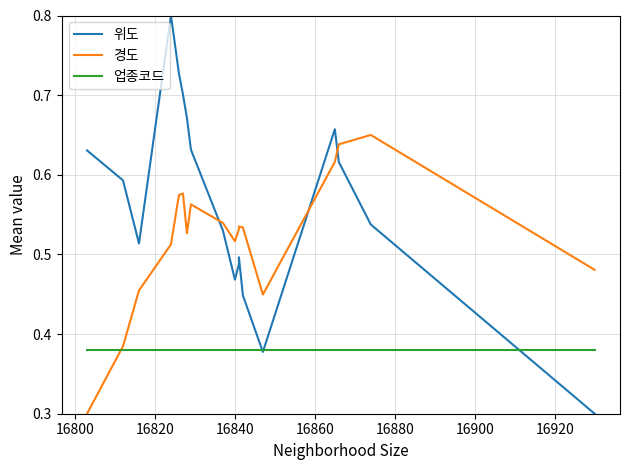

Is the value of 업종코드 at 16880 greater than the value of 위도 at 16880?

No